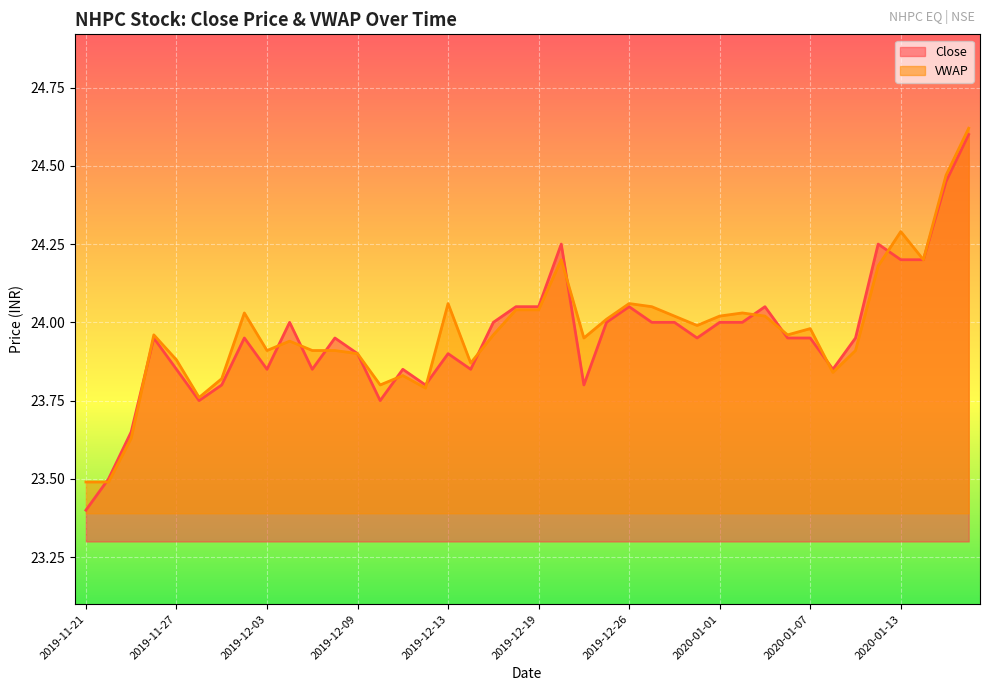

At which category does Close reach its first local valley?

2019-11-28